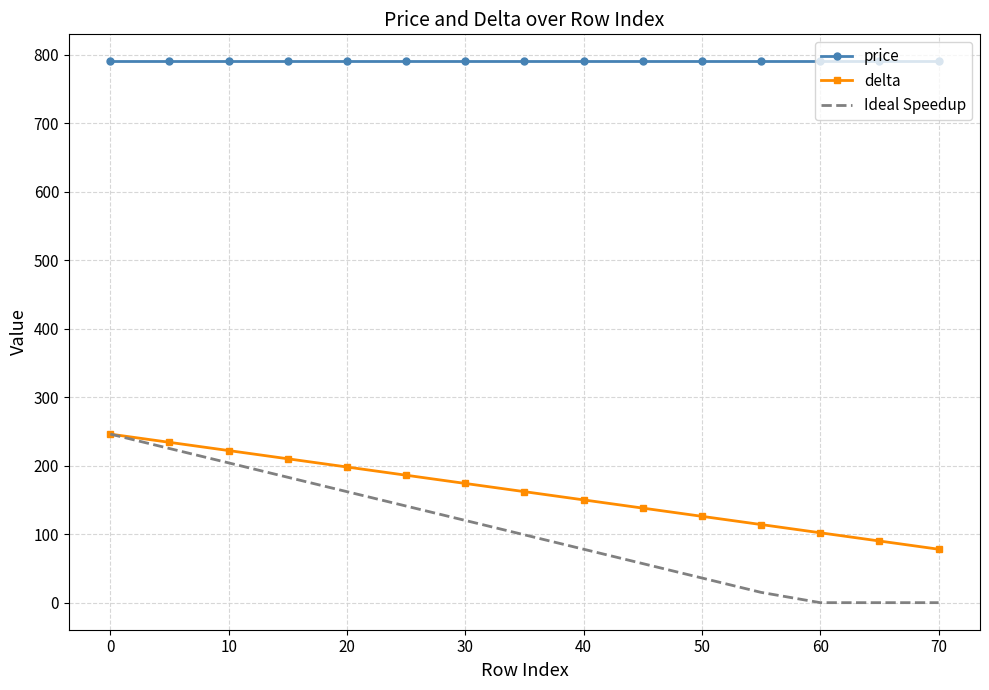

Which series has the largest total across all categories?

price